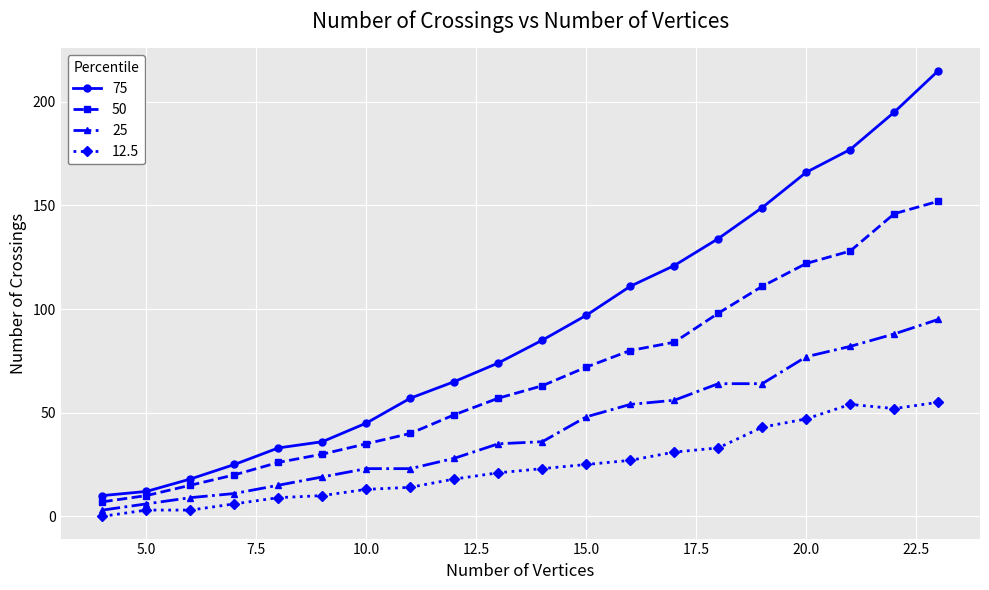

Which series has the largest total across all categories?

75